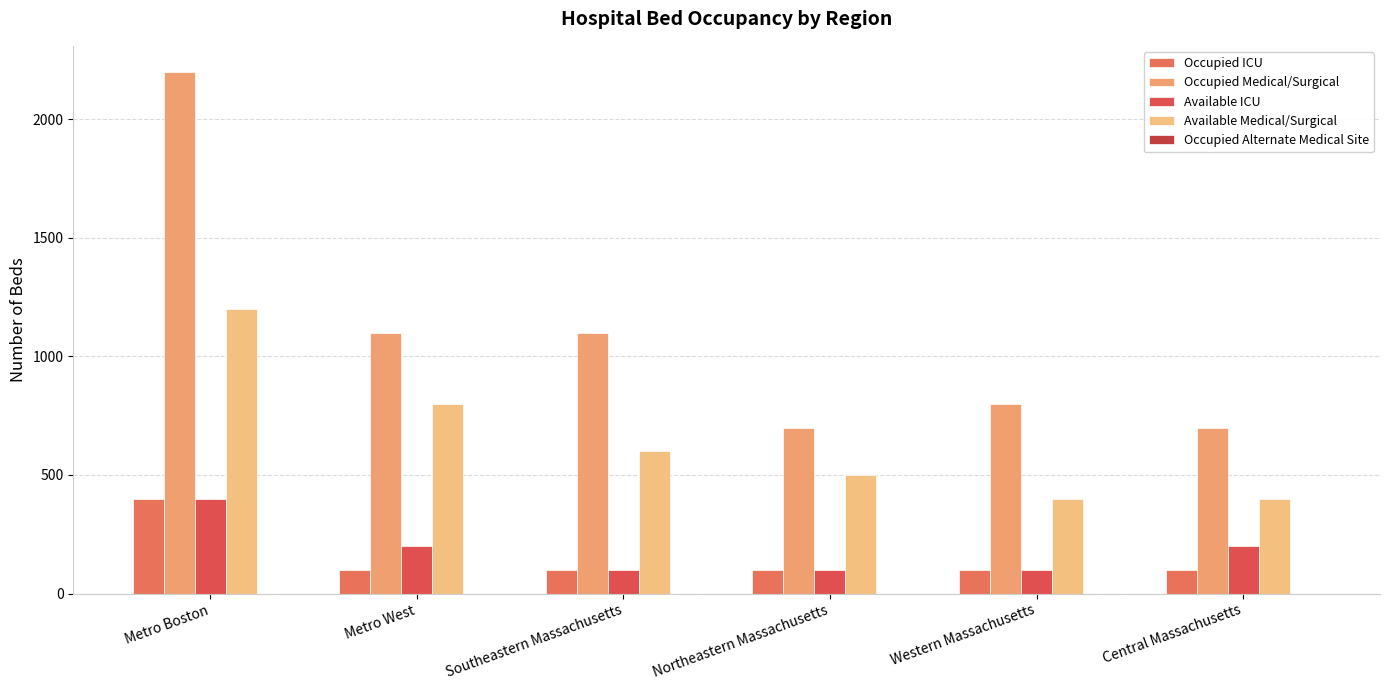

What is the difference between the maximum and minimum values in the Available Medical/Surgical series?

800